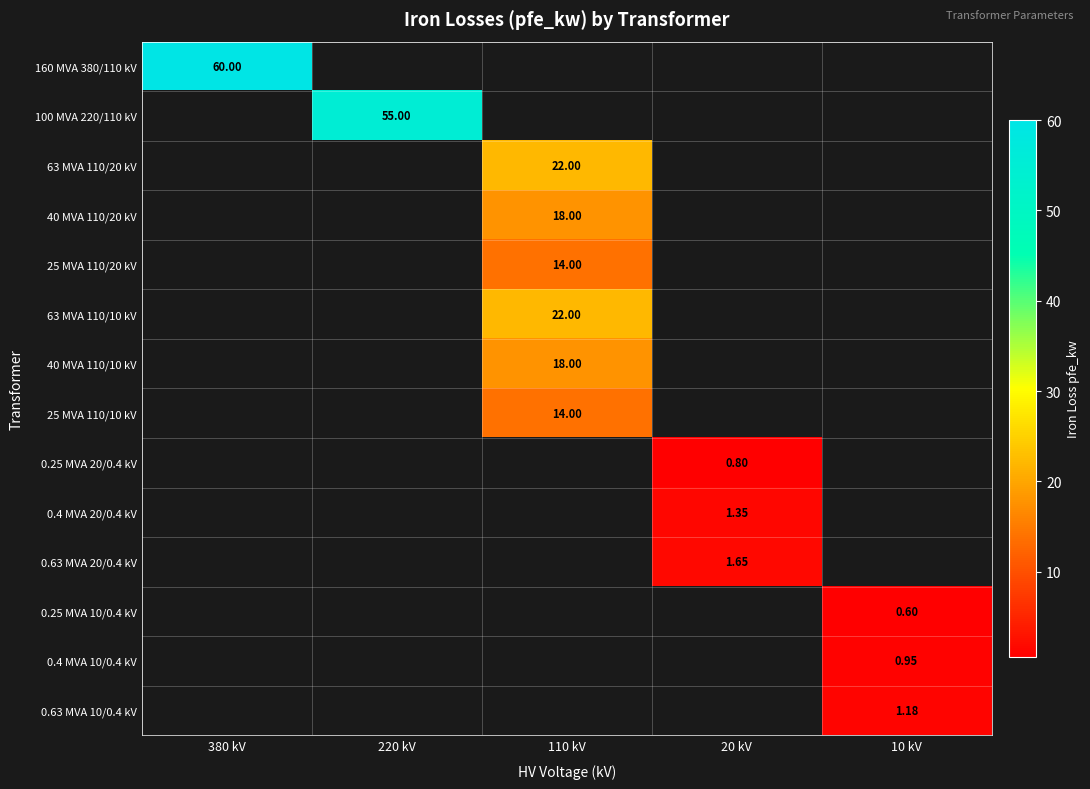

At which category does the chart reach its minimum across all series?

10 kV